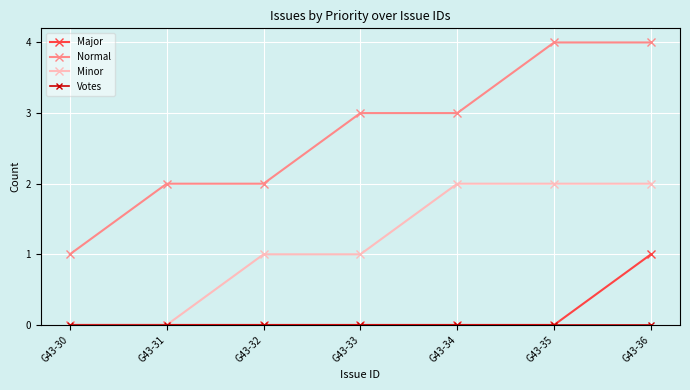

True or false: Major and Normal cross at least once.

False